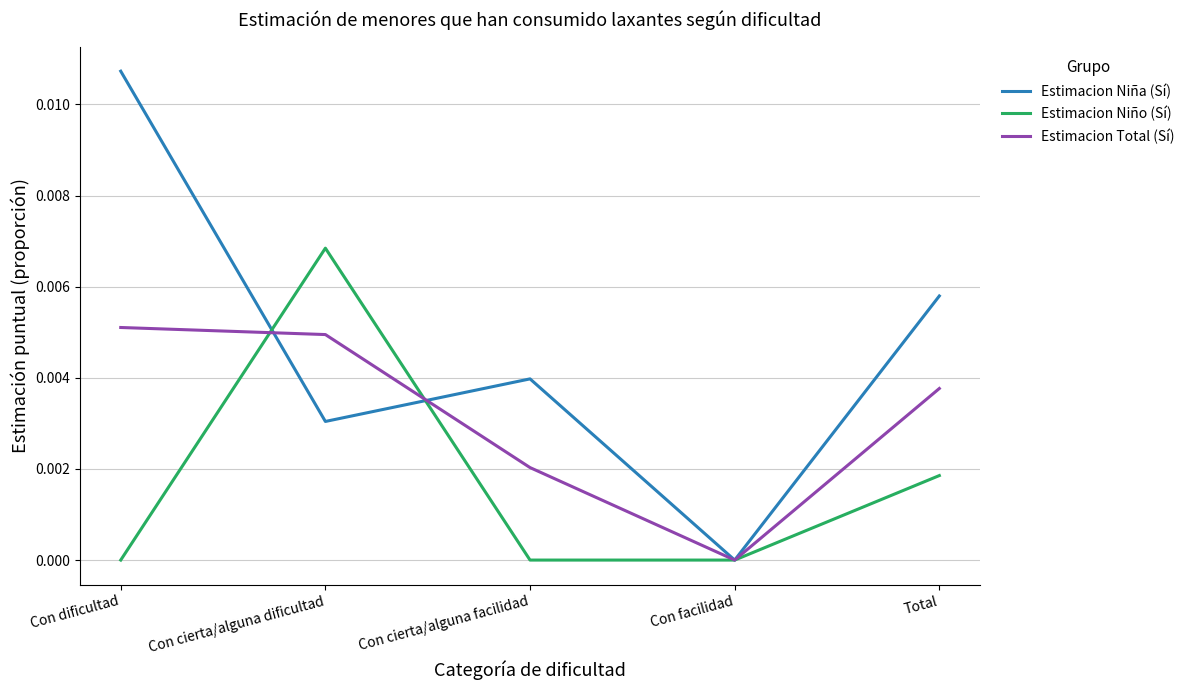

Is it true that Estimacion Total (Sí) equals 0.0 at Con dificultad?

True